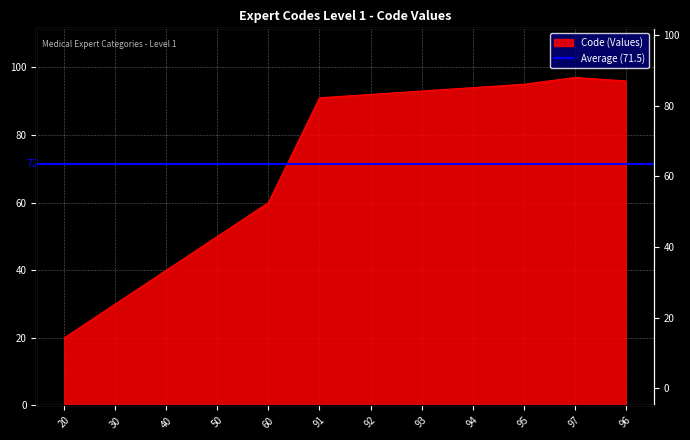

What is the change in value from 93 to 94?

+1